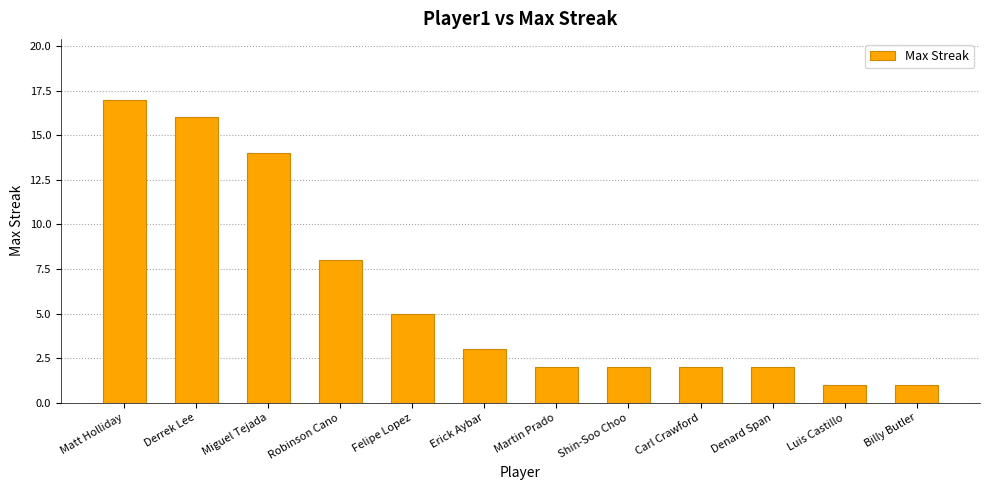

True or false: the data shows 2 at Carl Crawford.

True